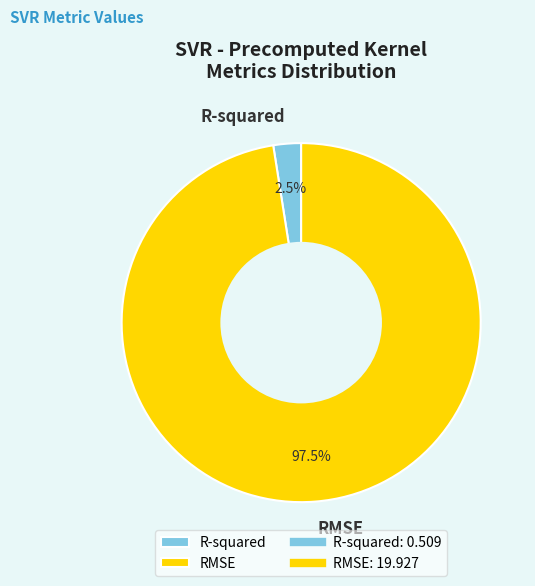

To the nearest percent, what is the average slice percentage?

50%